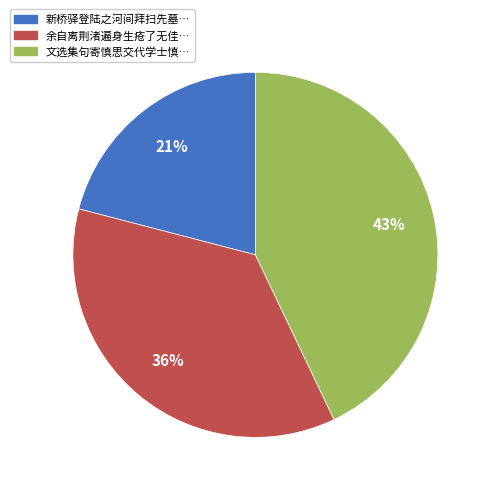

To the nearest percent, what is the difference between the largest and smallest slice percentages?

22%